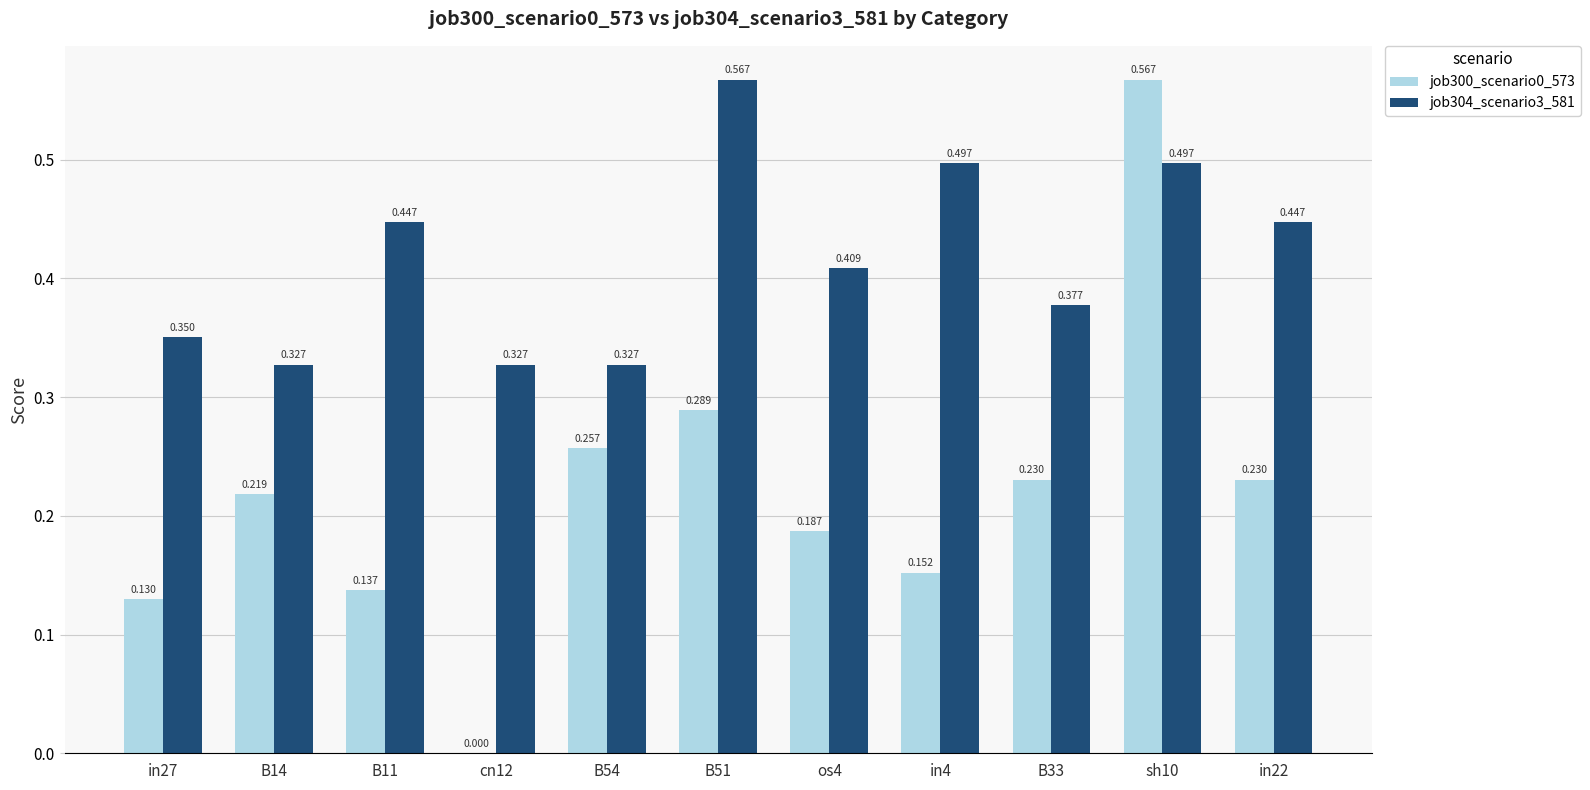

Is the value of job304_scenario3_581 at B14 greater than the value of job300_scenario0_573 at B33?

Yes